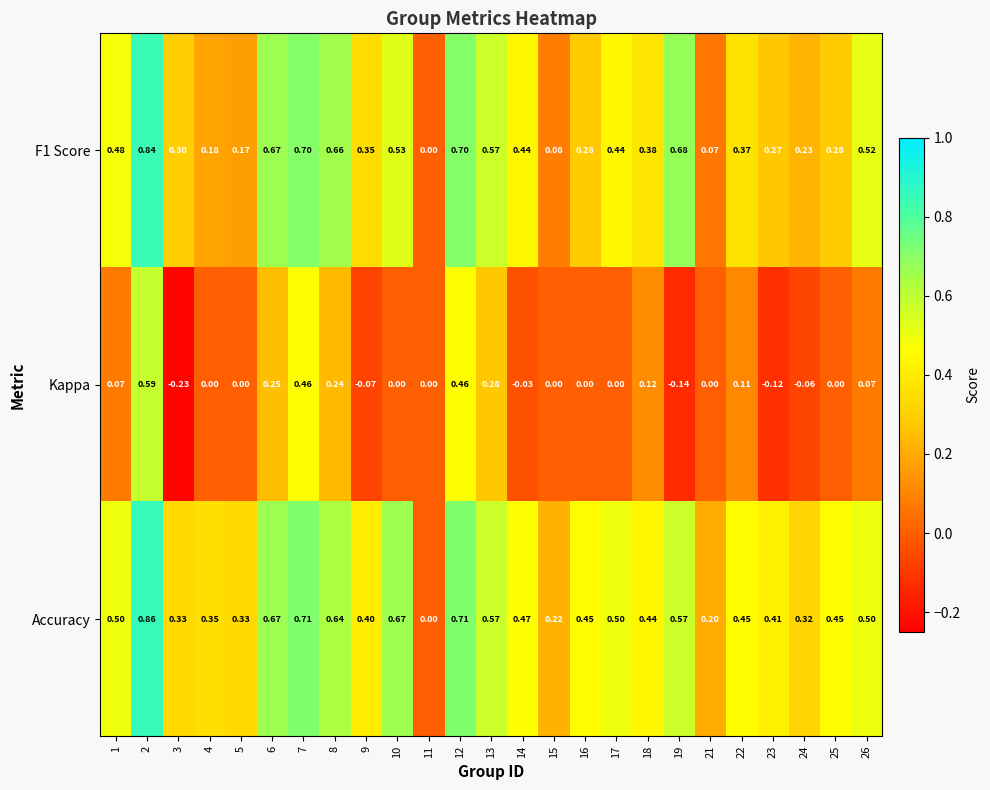

Between 1 and 19, which series saw the biggest shift?

Kappa